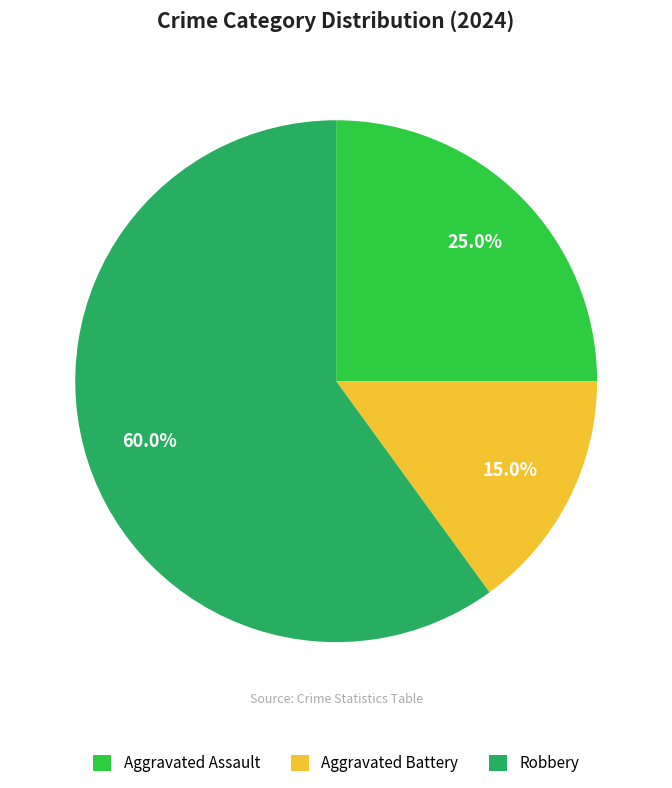

To the nearest percent, what percentage of the pie is Aggravated Battery?

15%